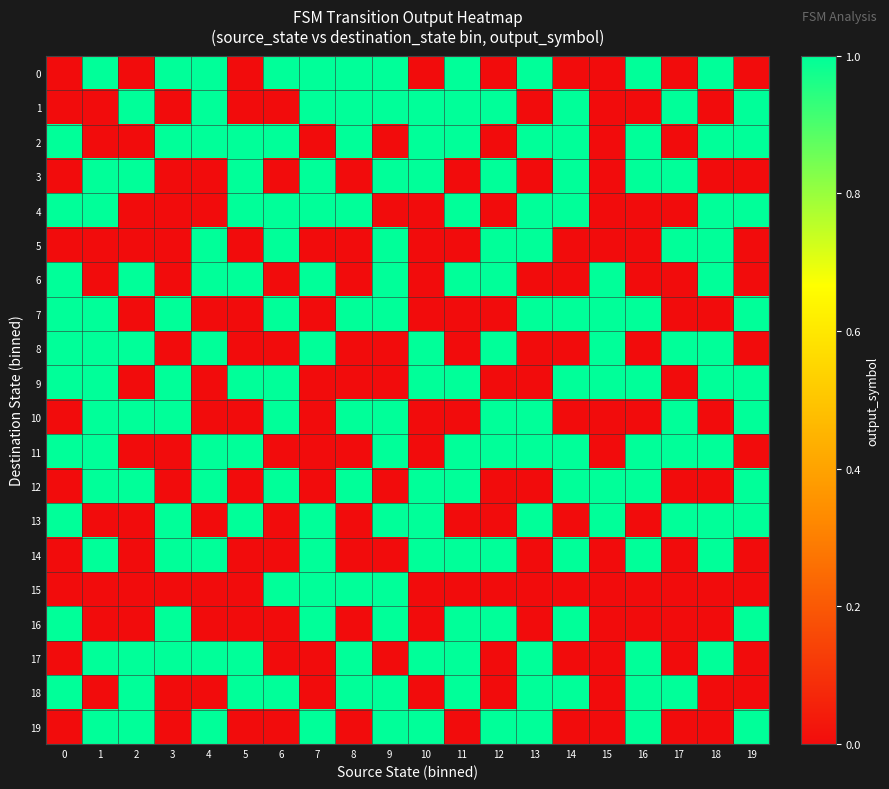

Rank the series at 19 from lowest to highest value.

0, 3, 5, 6, 8, 11, 14, 15, 17, 18, 1, 2, 4, 7, 9, 10, 12, 13, 16, 19